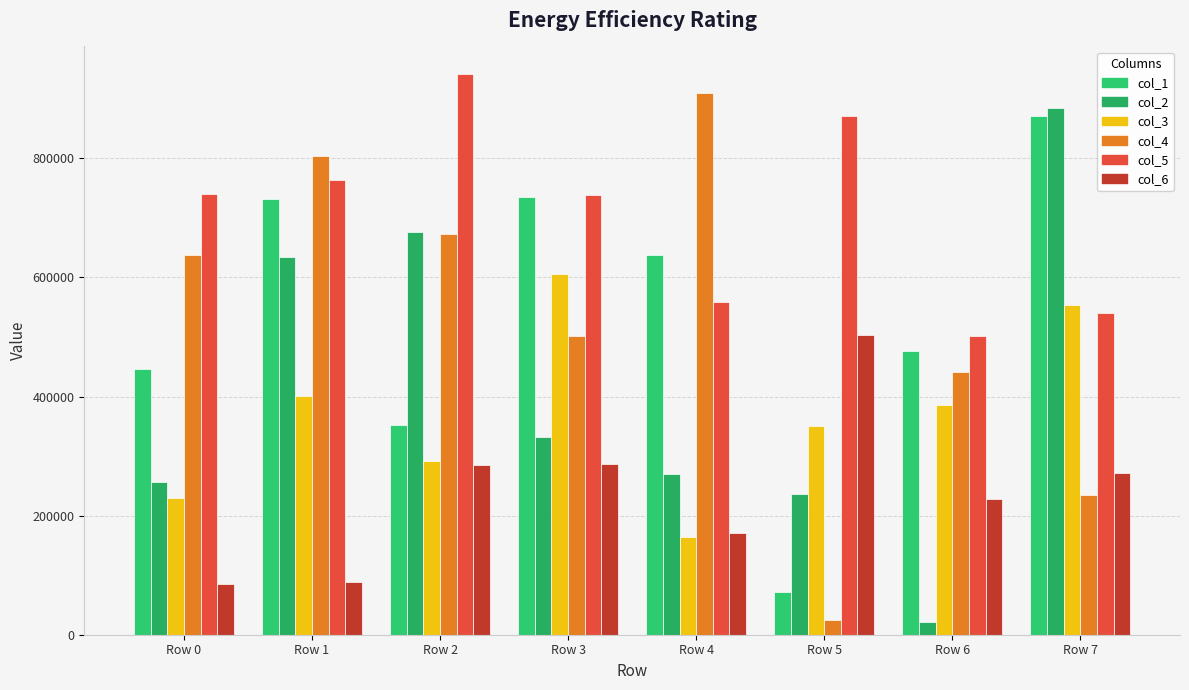

At Row 7, list the series in order from largest to smallest.

col_2, col_1, col_3, col_5, col_6, col_4